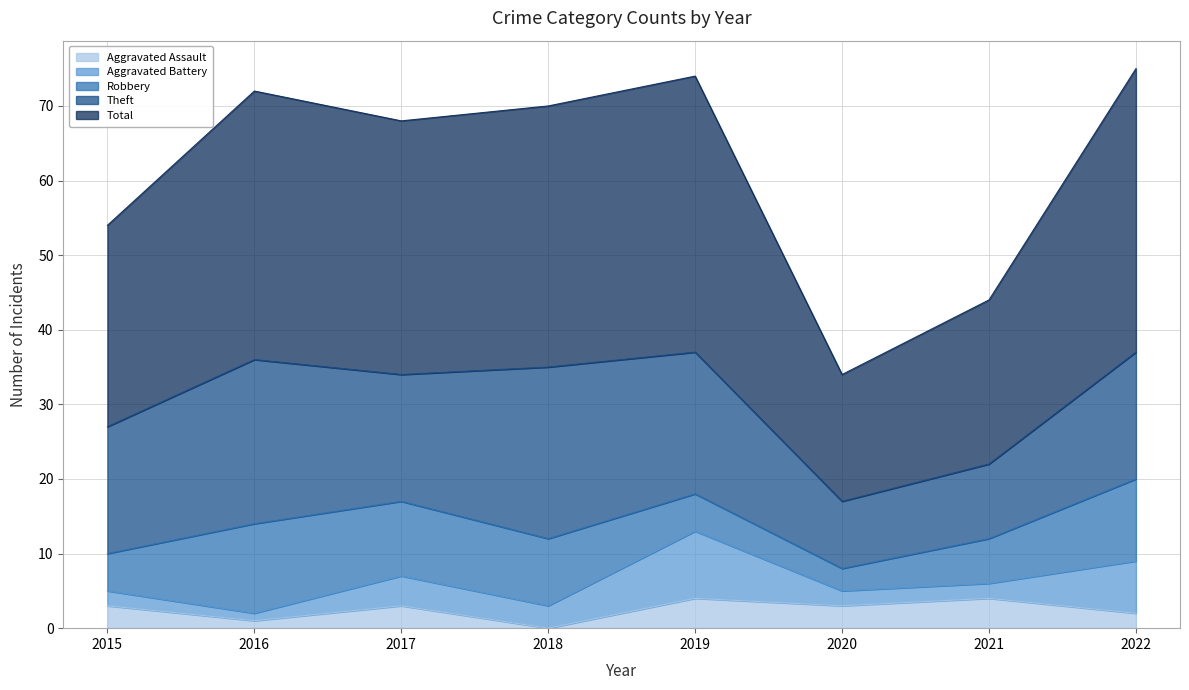

True or false: Theft and Total cross at least once.

False